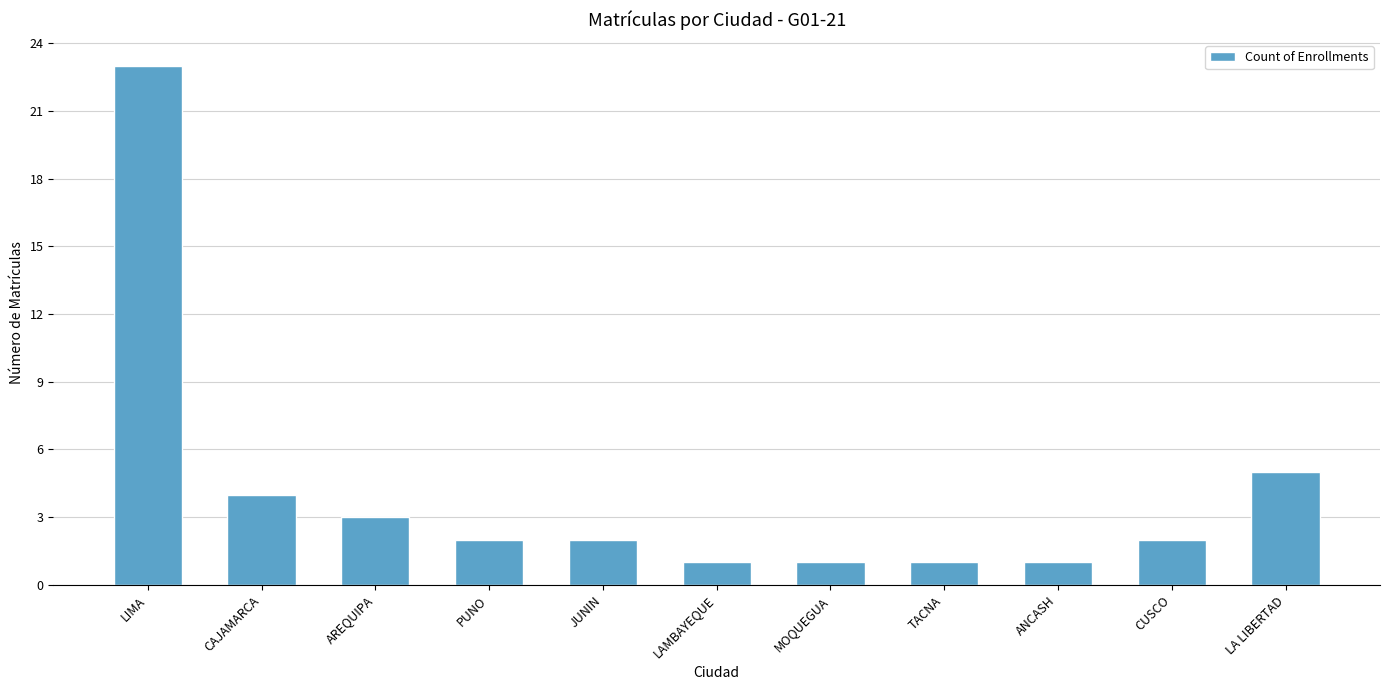

Approximately how many times larger is the value at LA LIBERTAD compared to LIMA?

0.2